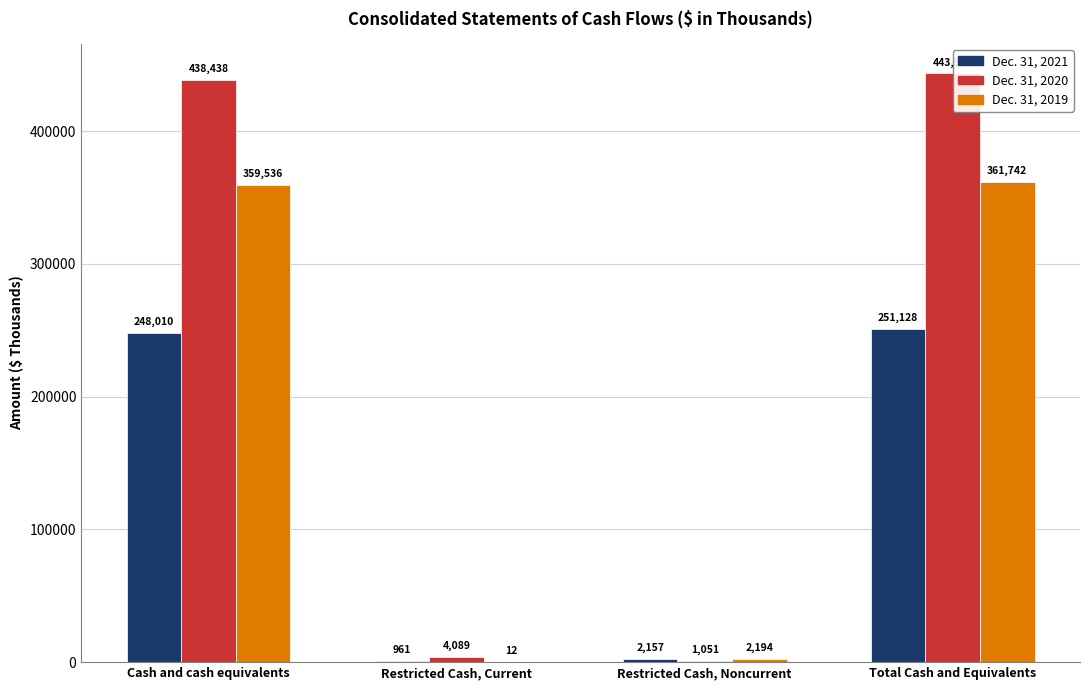

Which category has the highest value across all series?

Total Cash and Equivalents